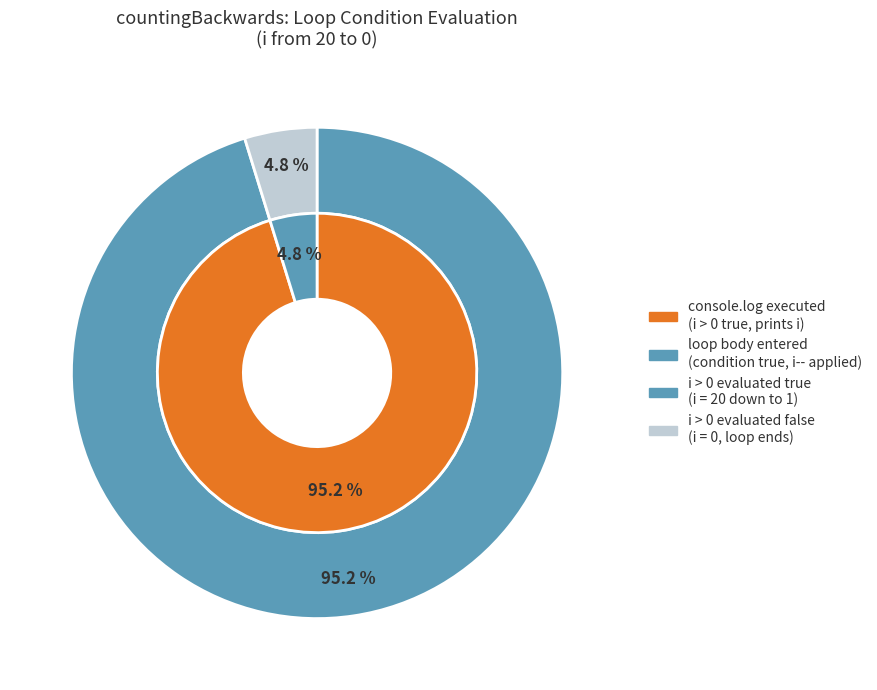

To the nearest percent, what is the difference between the false and true slice percentages?

90%